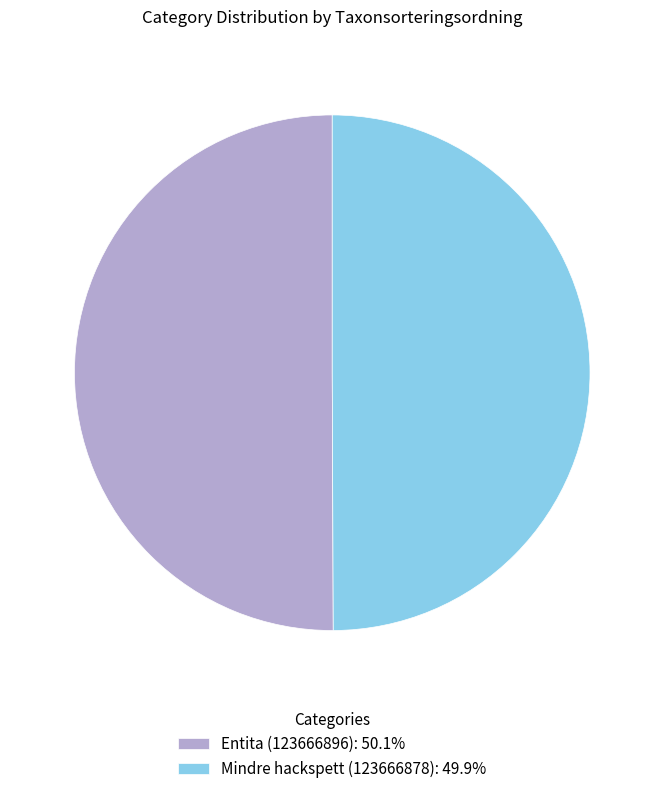

Do Entita (123666896): 50.1% and Mindre hackspett (123666878): 49.9% together represent more than half of the pie?

Yes